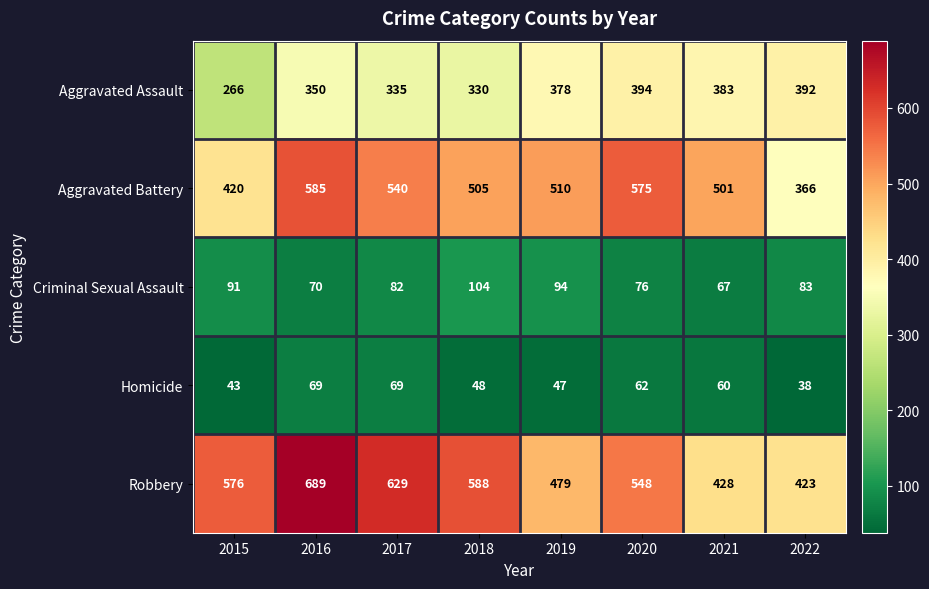

Rank the series at 2017 from highest to lowest value.

Robbery, Aggravated Battery, Aggravated Assault, Criminal Sexual Assault, Homicide